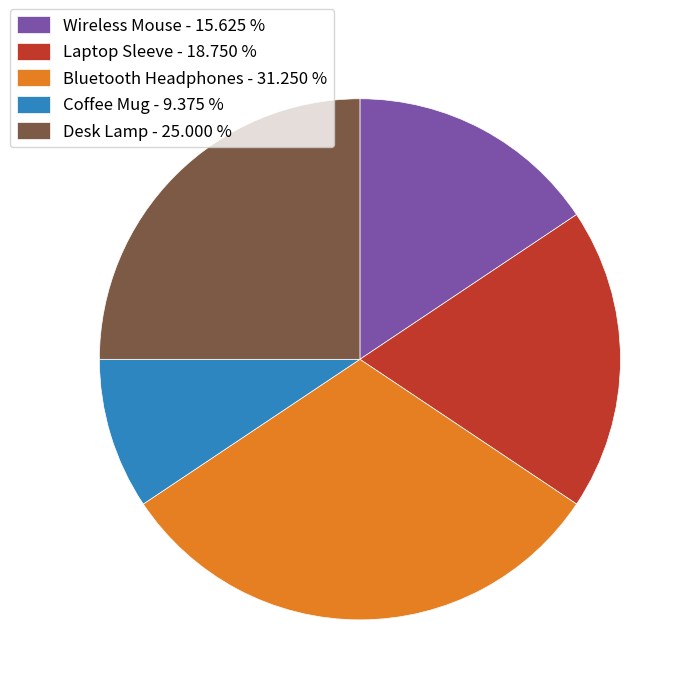

Which has a higher value, Desk Lamp or Coffee Mug?

Desk Lamp